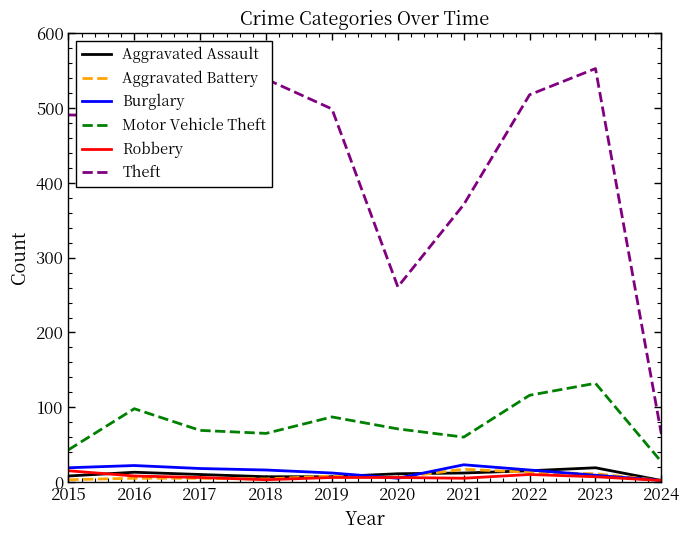

True or false: Theft has a value of 668 at 2015.

False